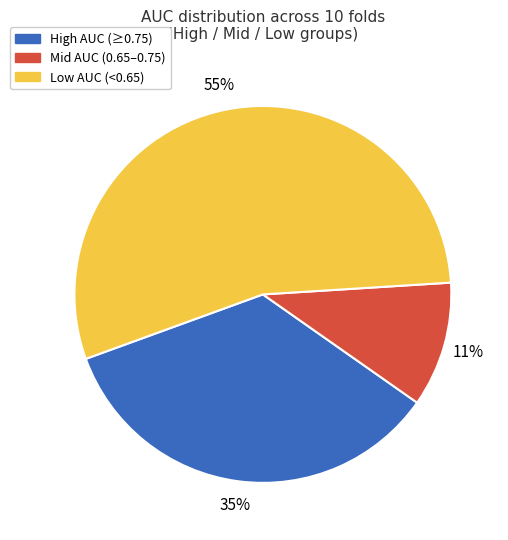

What percentage is the High AUC (≥0.75) slice, to the nearest percent?

35%